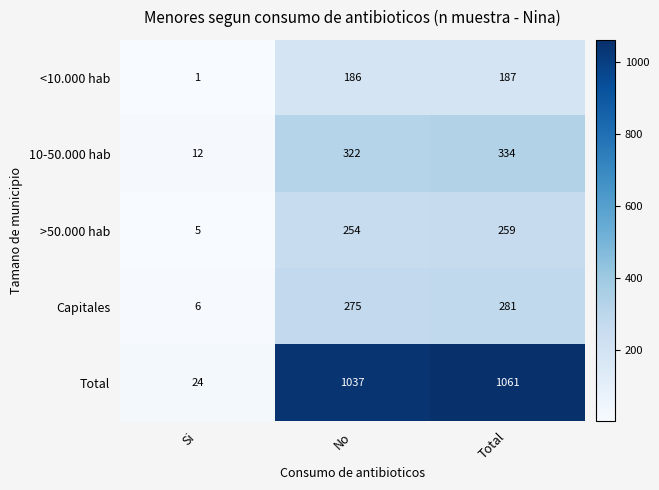

What is the total value across all series at Total?

2122